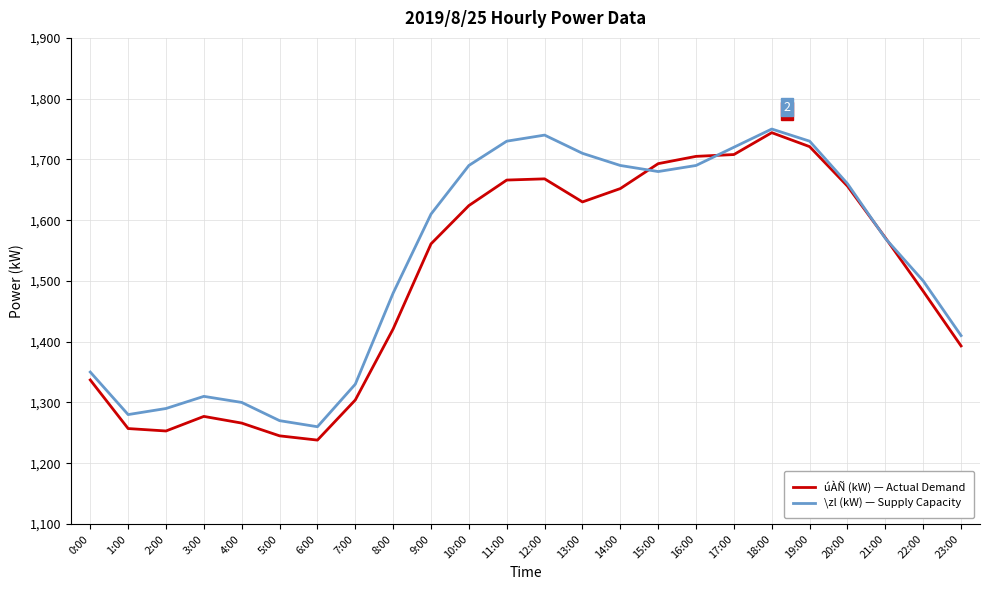

What is the difference between the maximum and minimum values in the \zl (kW) — Supply Capacity series?

490